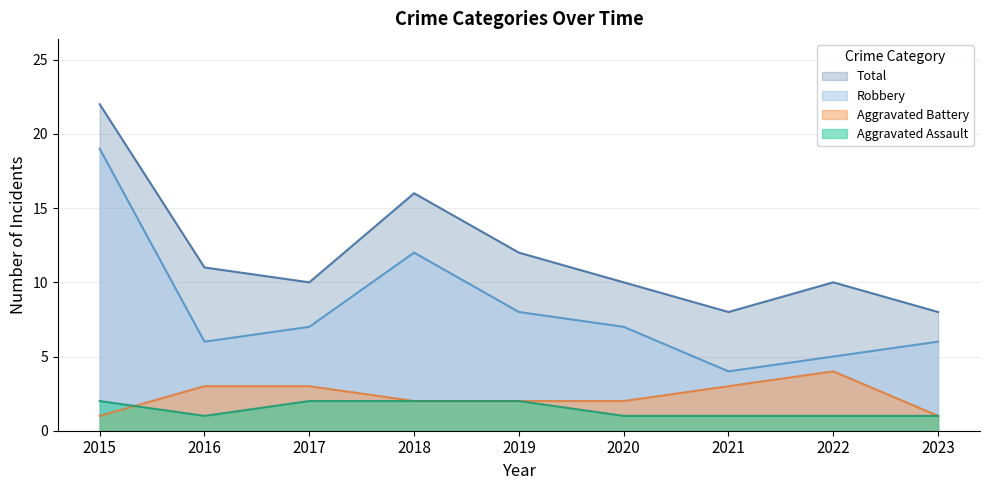

Reading left to right, list all the values displayed in this chart.

Aggravated Assault: 2	1	2	2	2	1	1	1	1
Aggravated Battery: 1	3	3	2	2	2	3	4	1
Robbery: 19	6	7	12	8	7	4	5	6
Total: 22	11	10	16	12	10	8	10	8